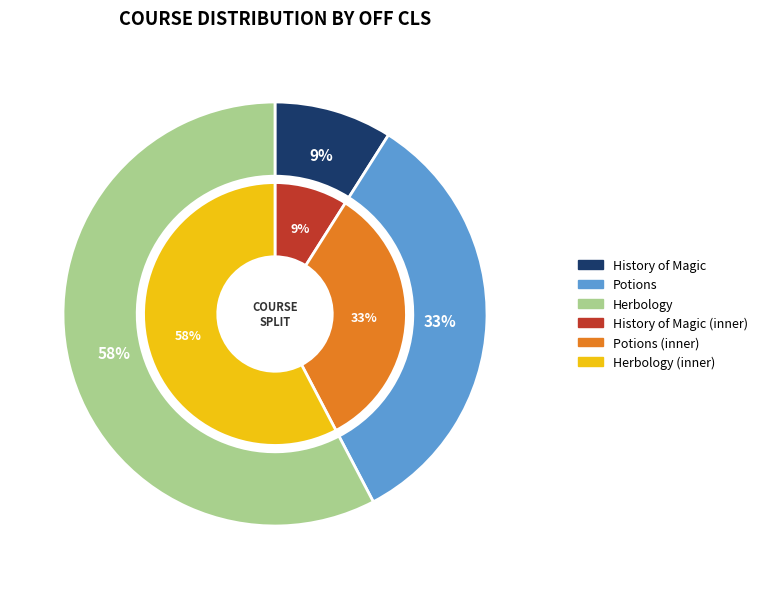

How many slices are in this pie chart?

3